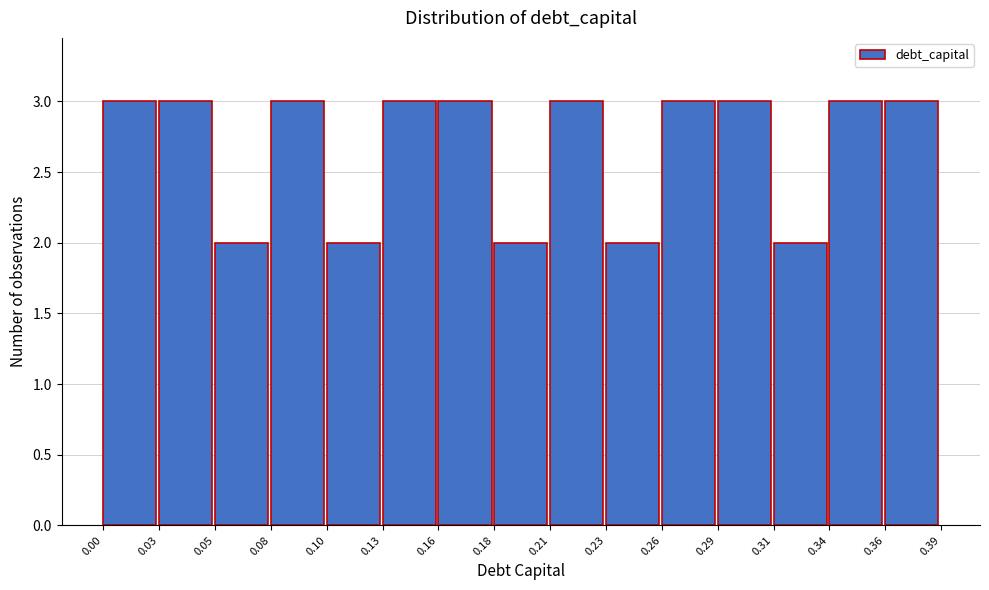

Reading left to right, list every bar in this chart as the range it spans on the x-axis followed by its height. The values are not printed on the chart, so give them approximately, as read against the axis.

0.00 to 0.03: 3
0.03 to 0.05: 3
0.05 to 0.08: 2
0.08 to 0.10: 3
0.10 to 0.13: 2
0.13 to 0.16: 3
0.16 to 0.18: 3
0.18 to 0.21: 2
0.21 to 0.23: 3
0.23 to 0.26: 2
0.26 to 0.29: 3
0.29 to 0.31: 3
0.31 to 0.34: 2
0.34 to 0.36: 3
0.36 to 0.39: 3